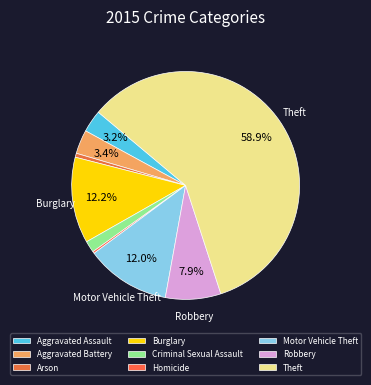

Between Aggravated Assault and Burglary, which is larger?

Burglary